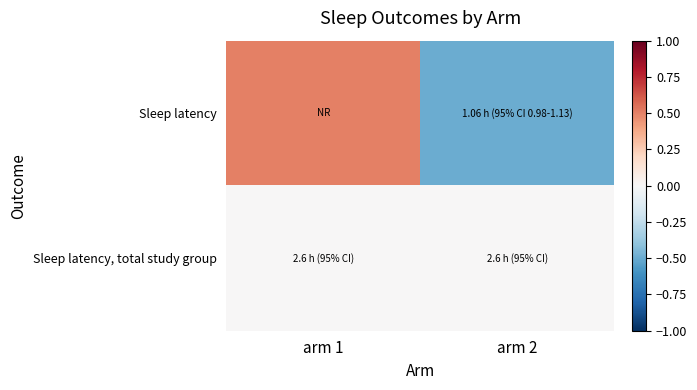

Reading right to left, extract all data points from this chart.

Sleep latency: arm 2=-0.5	arm 1=0.5
Sleep latency, total study group: arm 2=0.0	arm 1=0.0